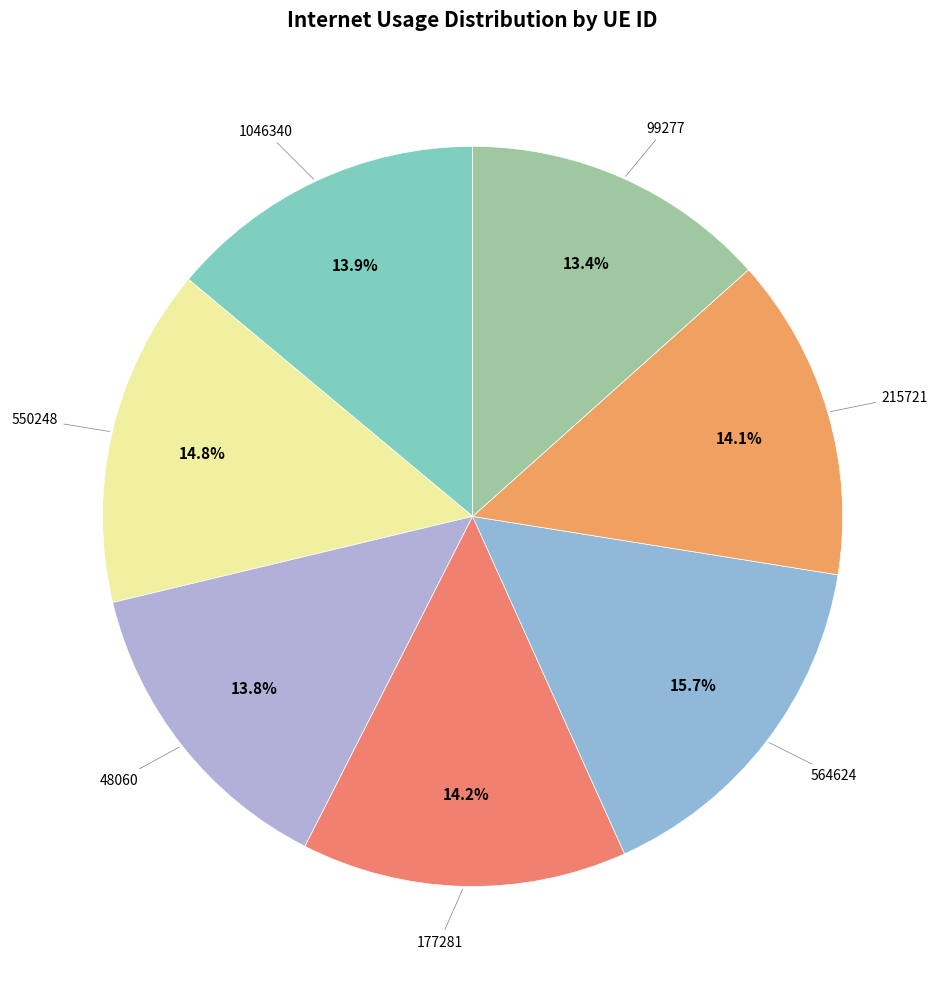

To the nearest percent, what is the average slice percentage?

14%